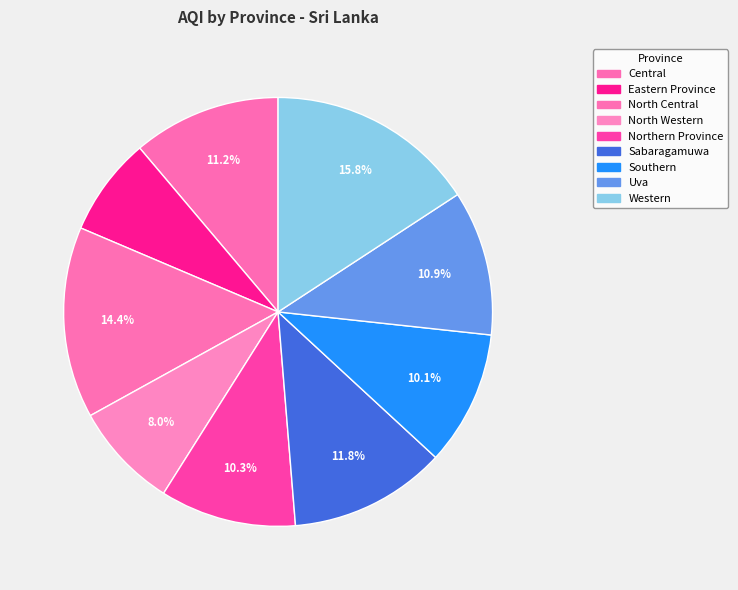

Approximately how many times larger is the value at North Western compared to Uva?

0.7